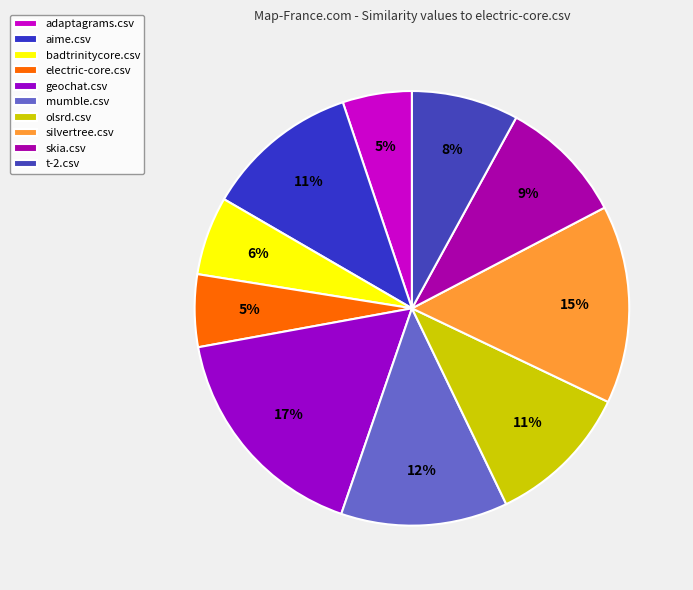

Count the number of slices in the pie.

10